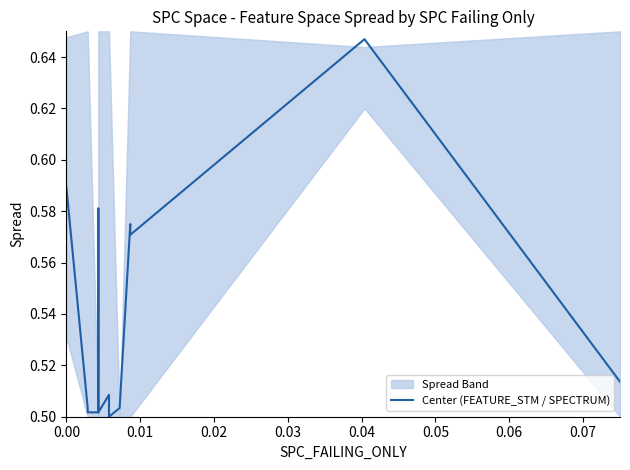

What is the sum of all values?

8.1